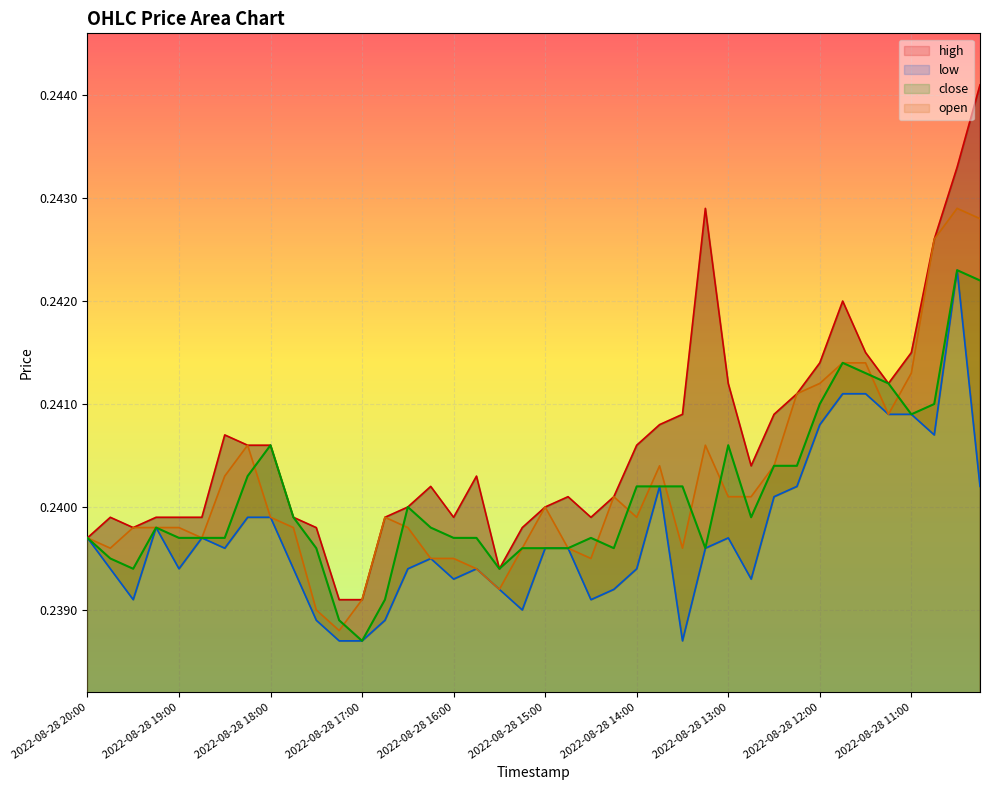

How many lines are shown in the chart?

4